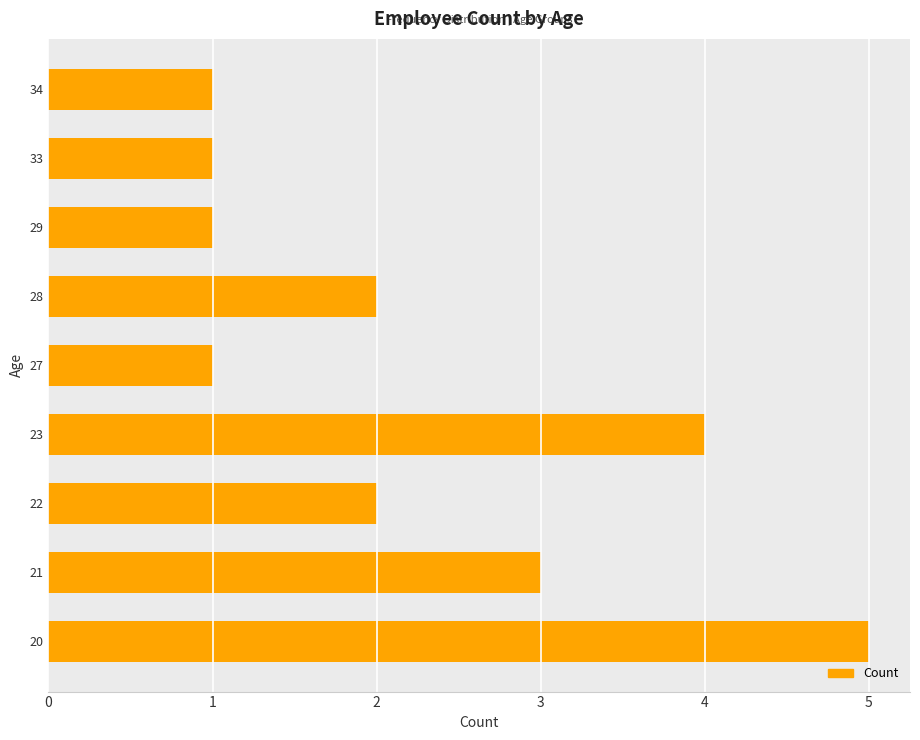

Does the chart contain stacked bars?

No